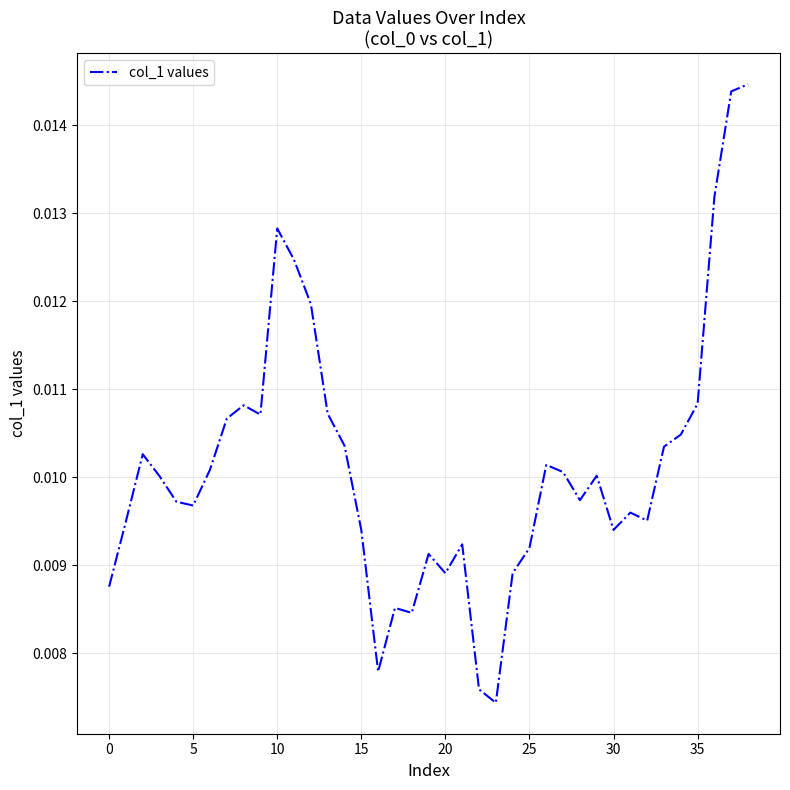

How many distinct data groups are displayed?

1